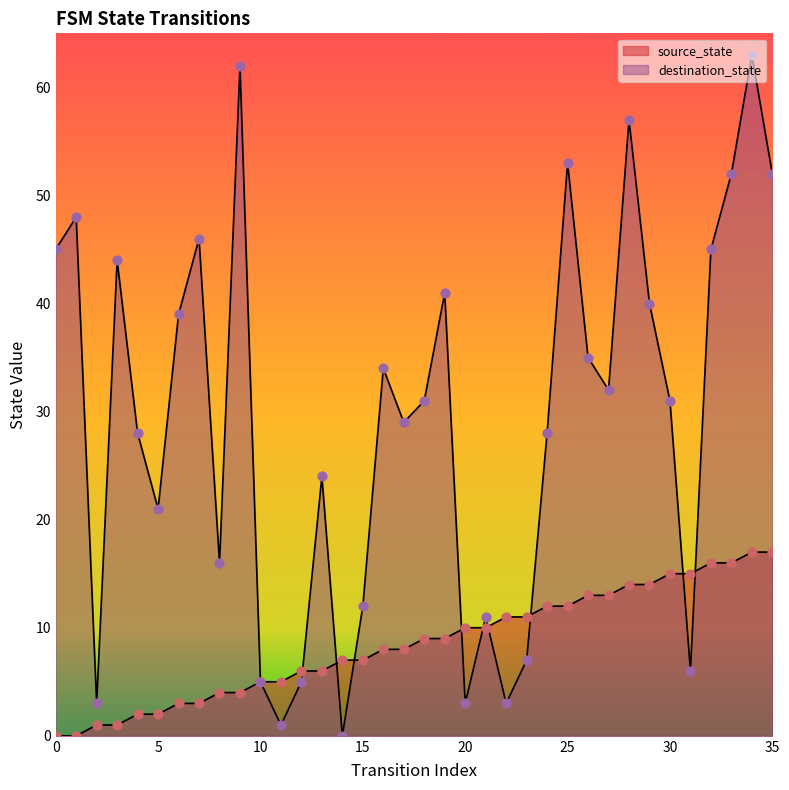

Is the value of destination_state at 25 greater than the value of source_state at 5?

Yes